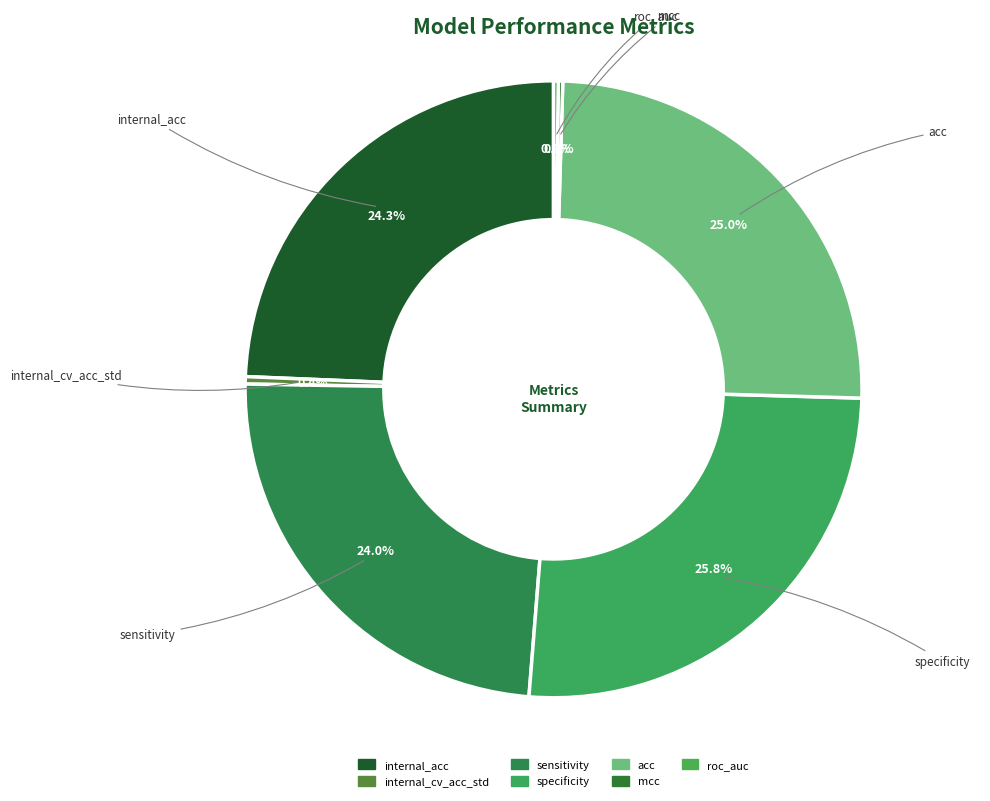

To the nearest percent, what portion does sensitivity represent?

24%